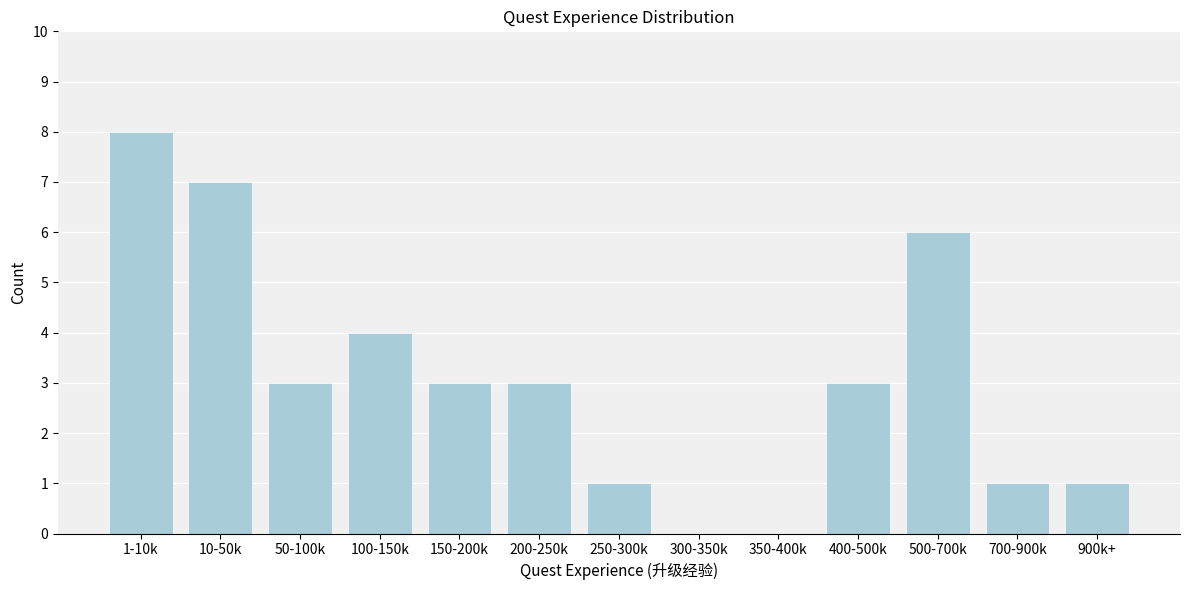

Reading left to right, transcribe all the data shown in this chart.

1-10k=8	10-50k=7	50-100k=3	100-150k=4	150-200k=3	200-250k=3	250-300k=1	300-350k=0	350-400k=0	400-500k=3	500-700k=6	700-900k=1	900k+=1